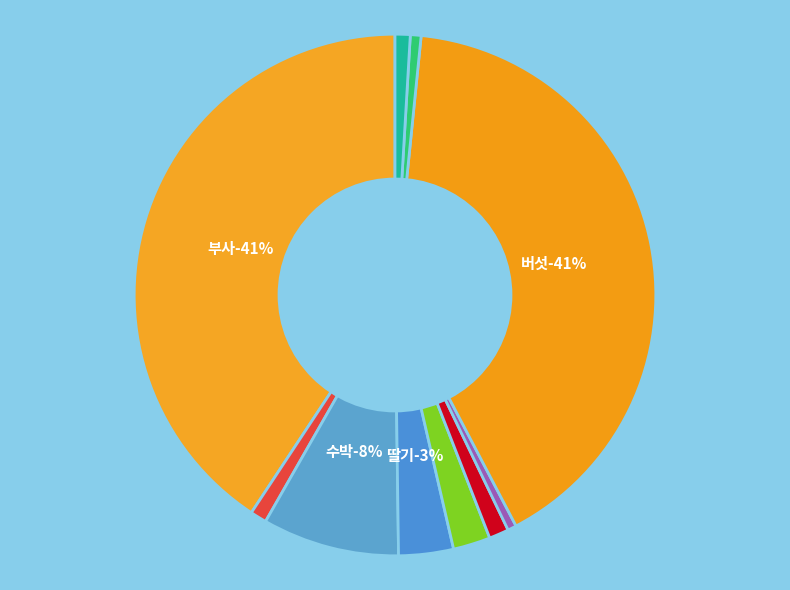

Does any single category account for the majority?

No